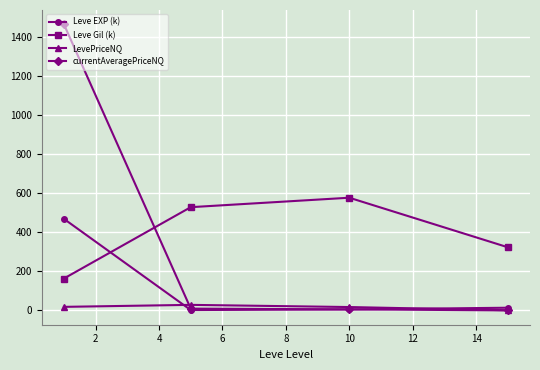

Which series has the widest spread of values?

currentAveragePriceNQ